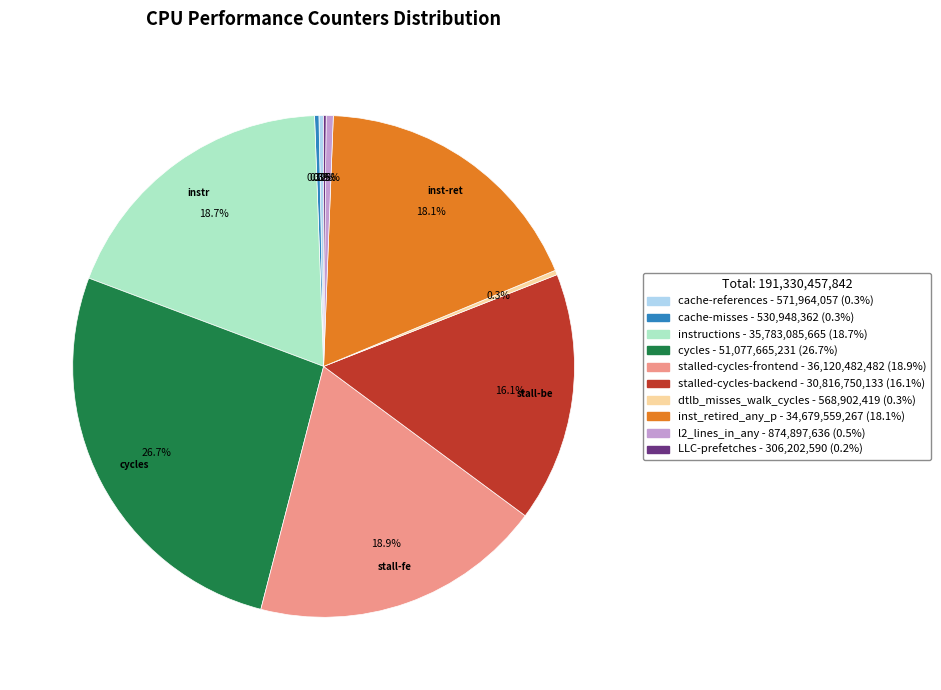

Is there a majority slice in this chart?

No